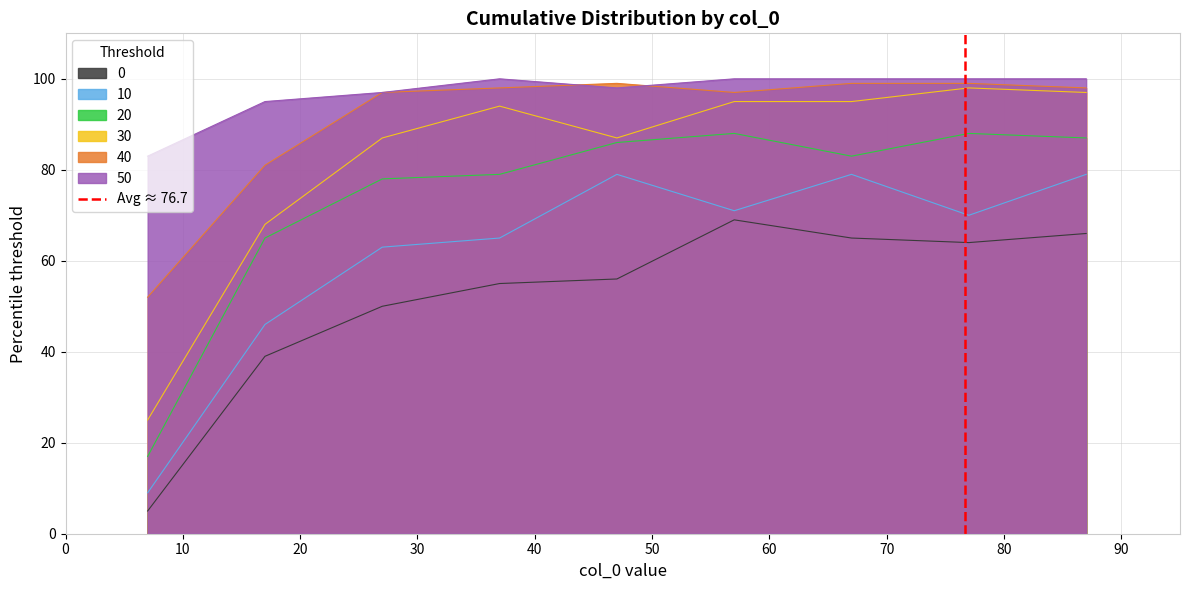

True or false: 10 and 30 intersect in this chart.

False